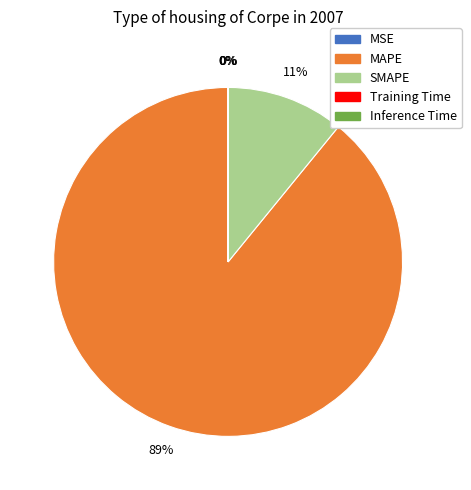

Which category has the biggest portion of the pie?

MAPE